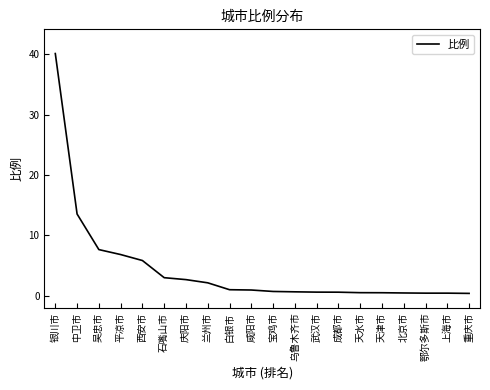

What is the sum of all values?

88.9